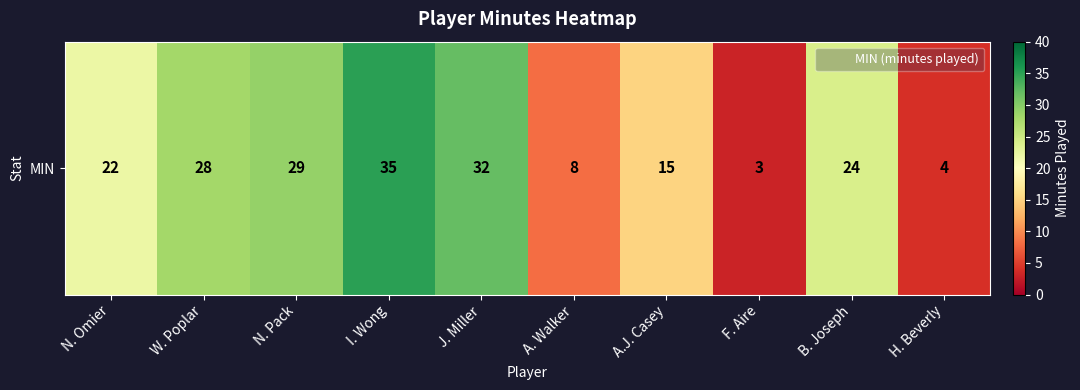

What is the greatest value displayed?

35